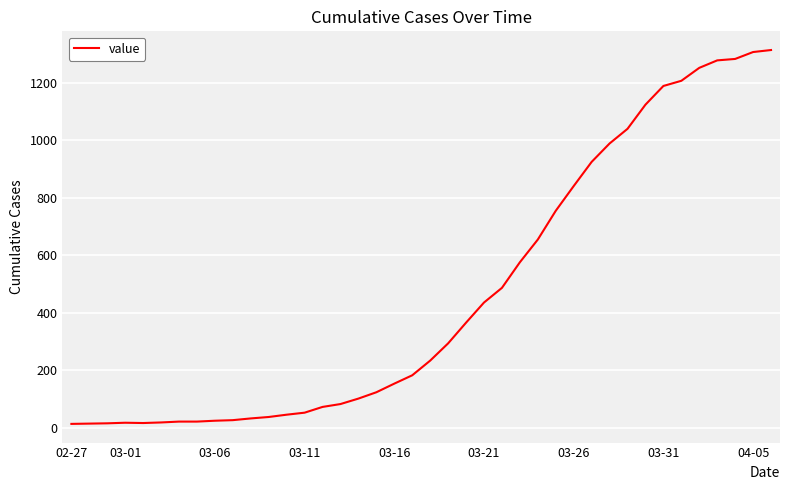

What is the difference between the maximum and minimum values?

1300